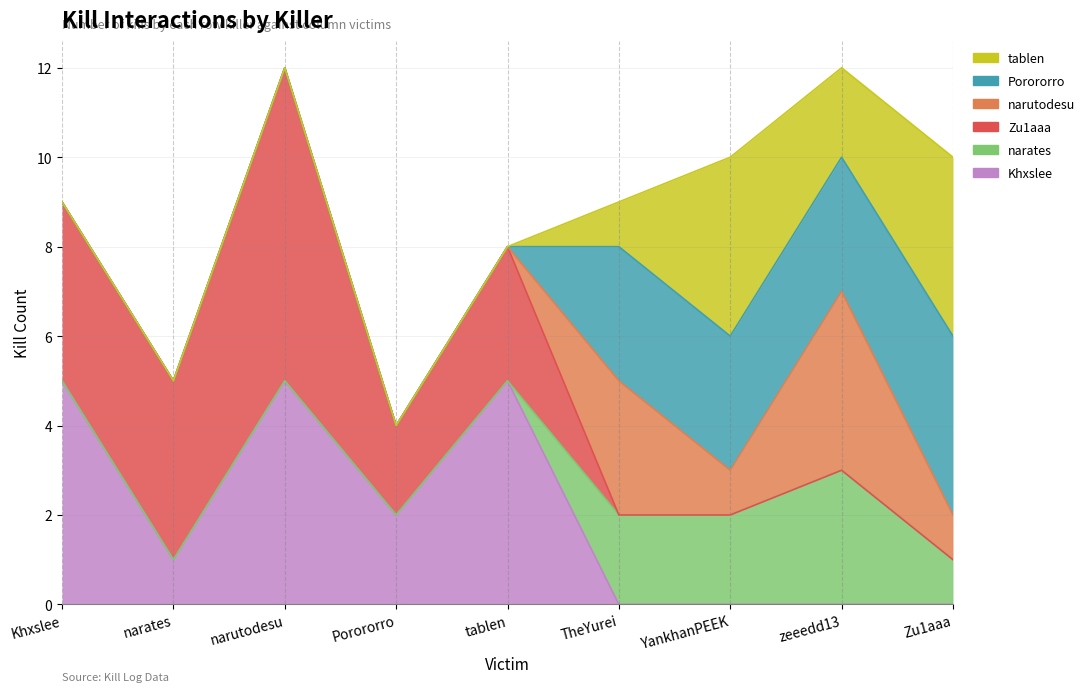

At which category does Zu1aaa reach its first local valley?

Porororro